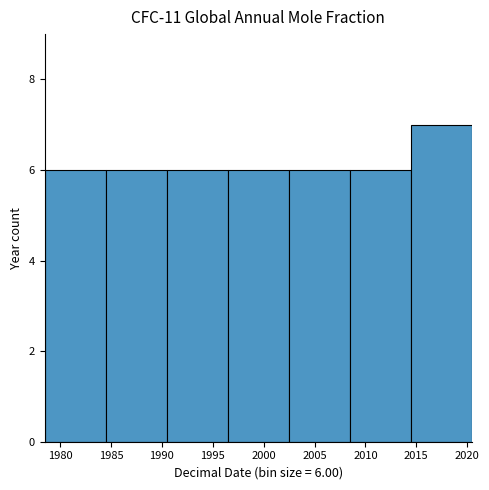

Over which range of the x-axis is the bar tallest?

2014.5 to 2020.5